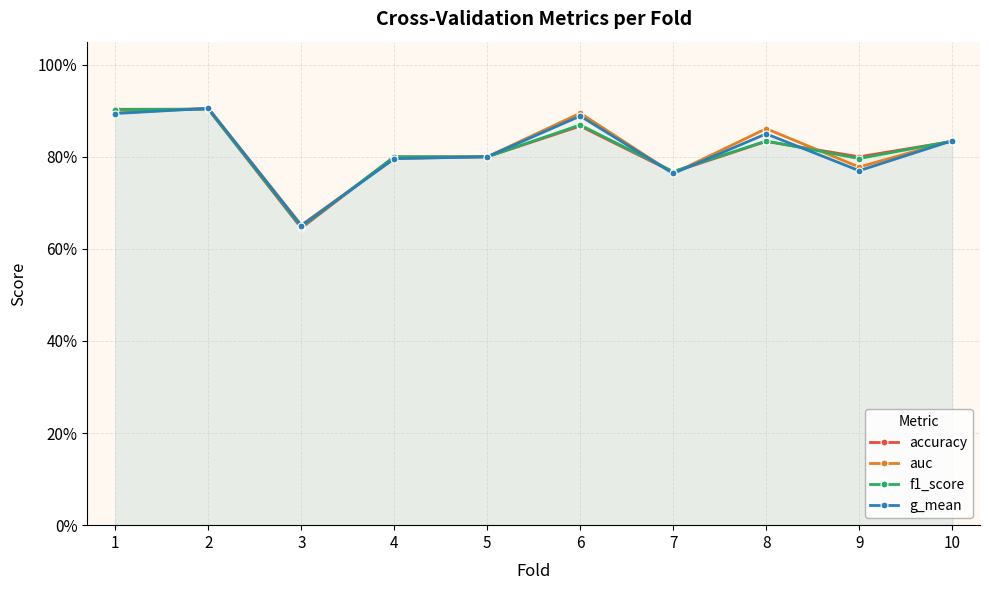

Does the chart display data point markers on the line(s)?

Yes